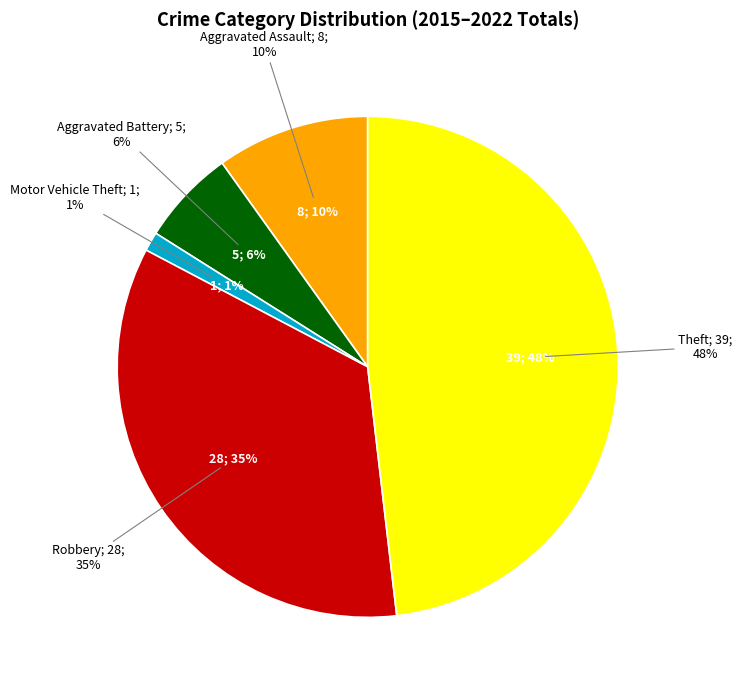

To the nearest percent, what is the difference between the Theft and Motor Vehicle Theft slice percentages?

47%